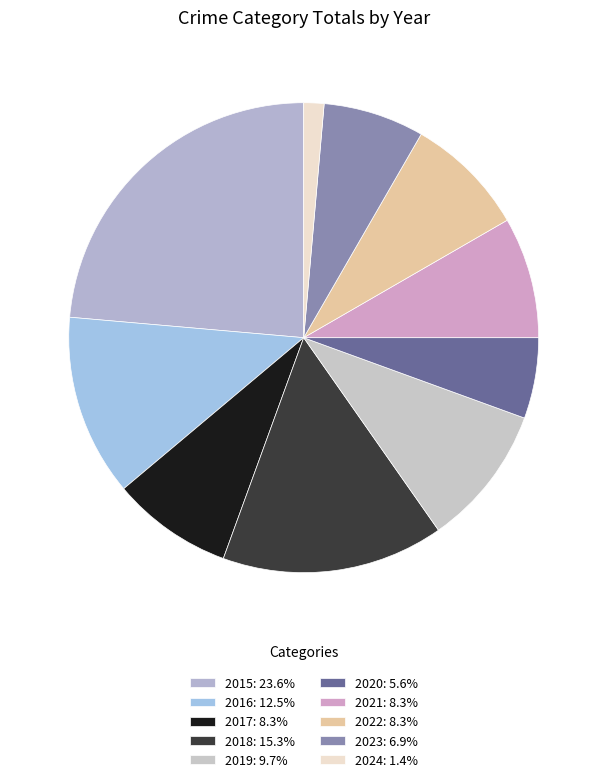

Is there any slice that represents more than half of the pie?

No